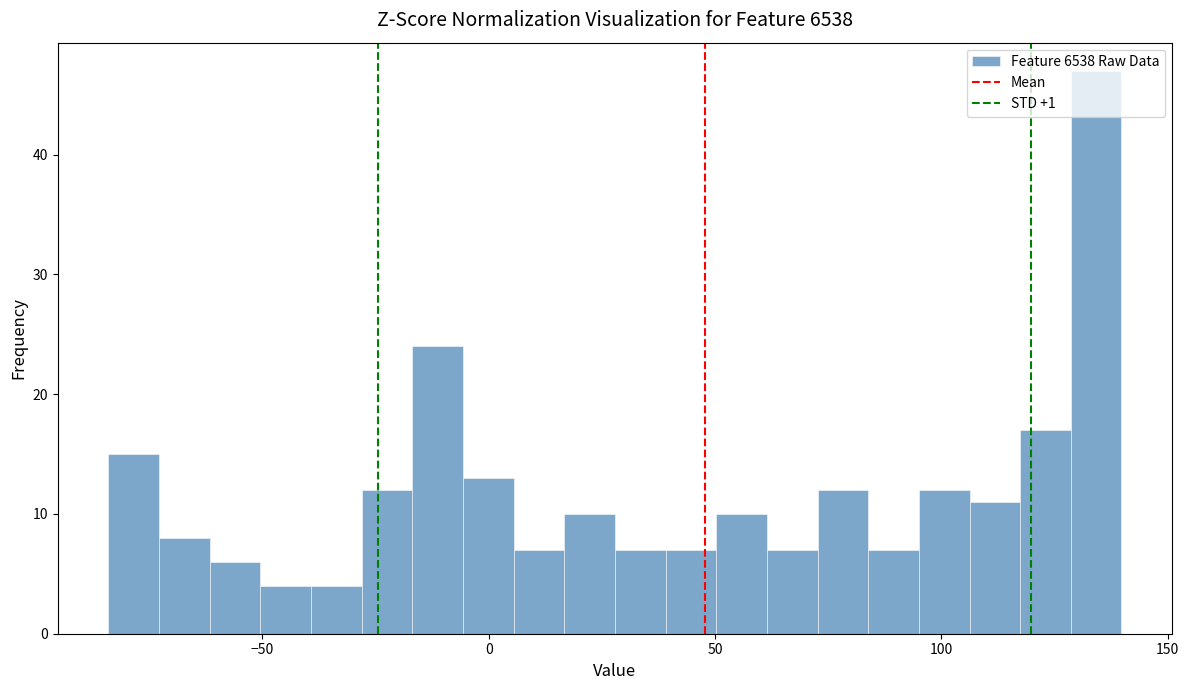

Read against the x-axis, roughly where is the centre of the tallest bar?

135